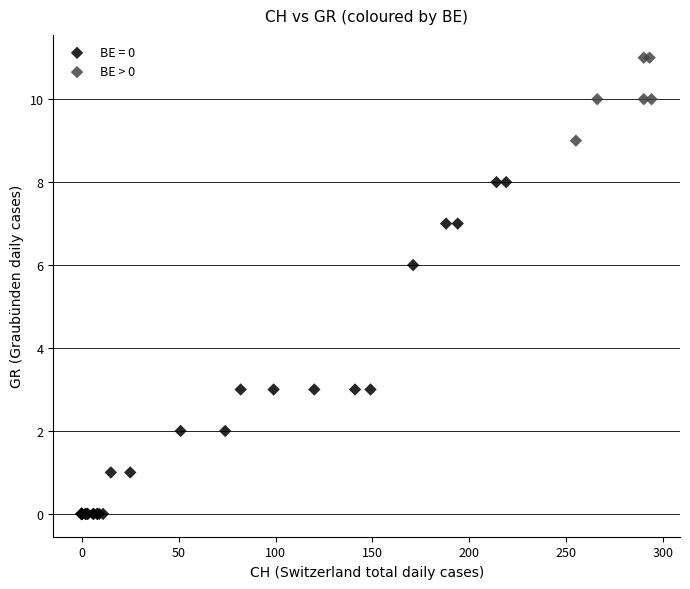

Which series has the widest spread of Y values?

BE = 0